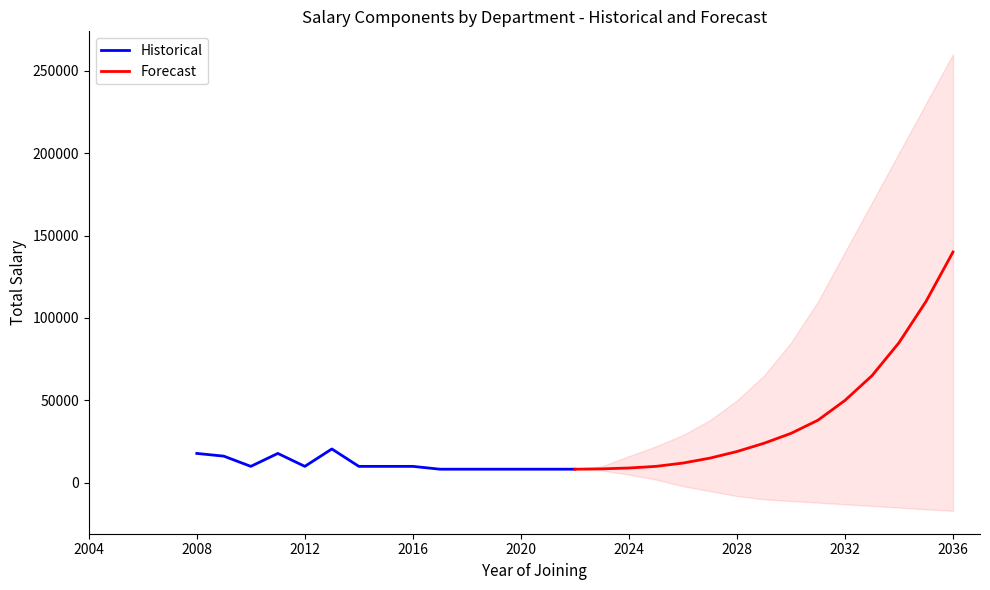

What is the maximum value for Historical?

20550